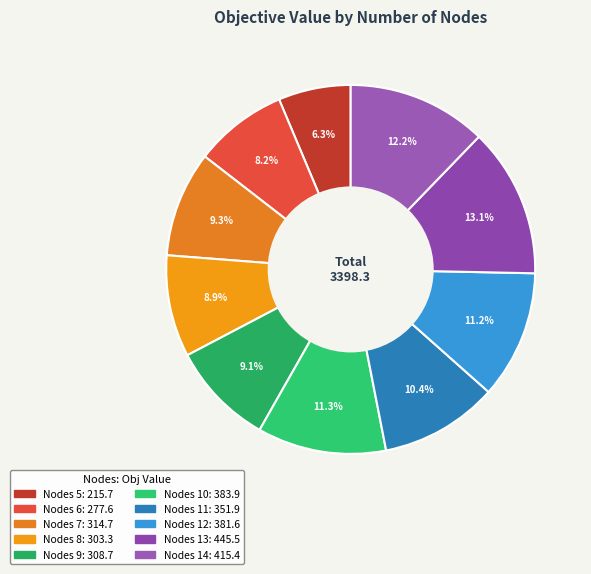

How many segments does this pie chart have?

10